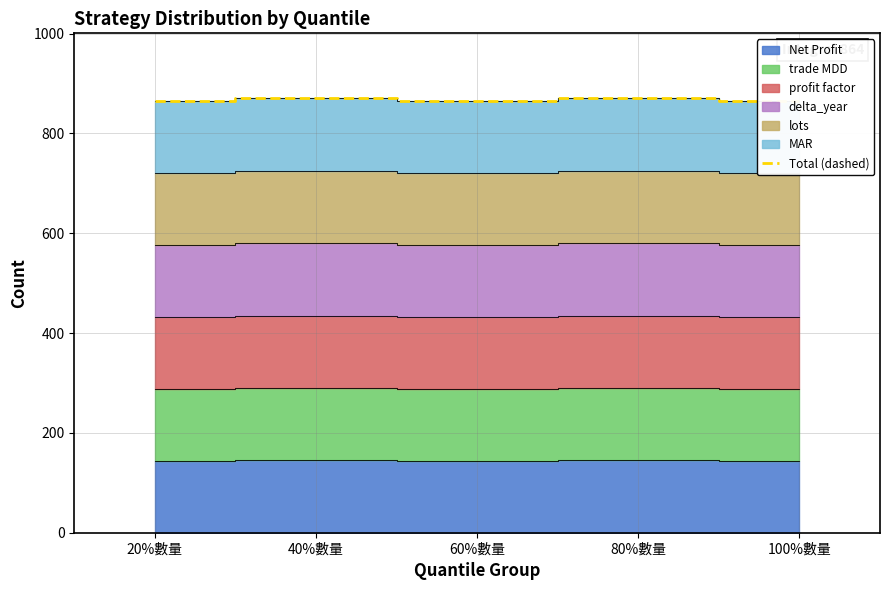

Reading right to left, what are all the values shown in this chart?

100%數量=864	80%數量=870	60%數量=864	40%數量=870	20%數量=864